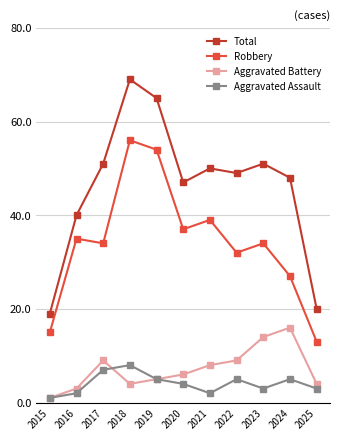

Which series has the largest range (max minus min)?

Total